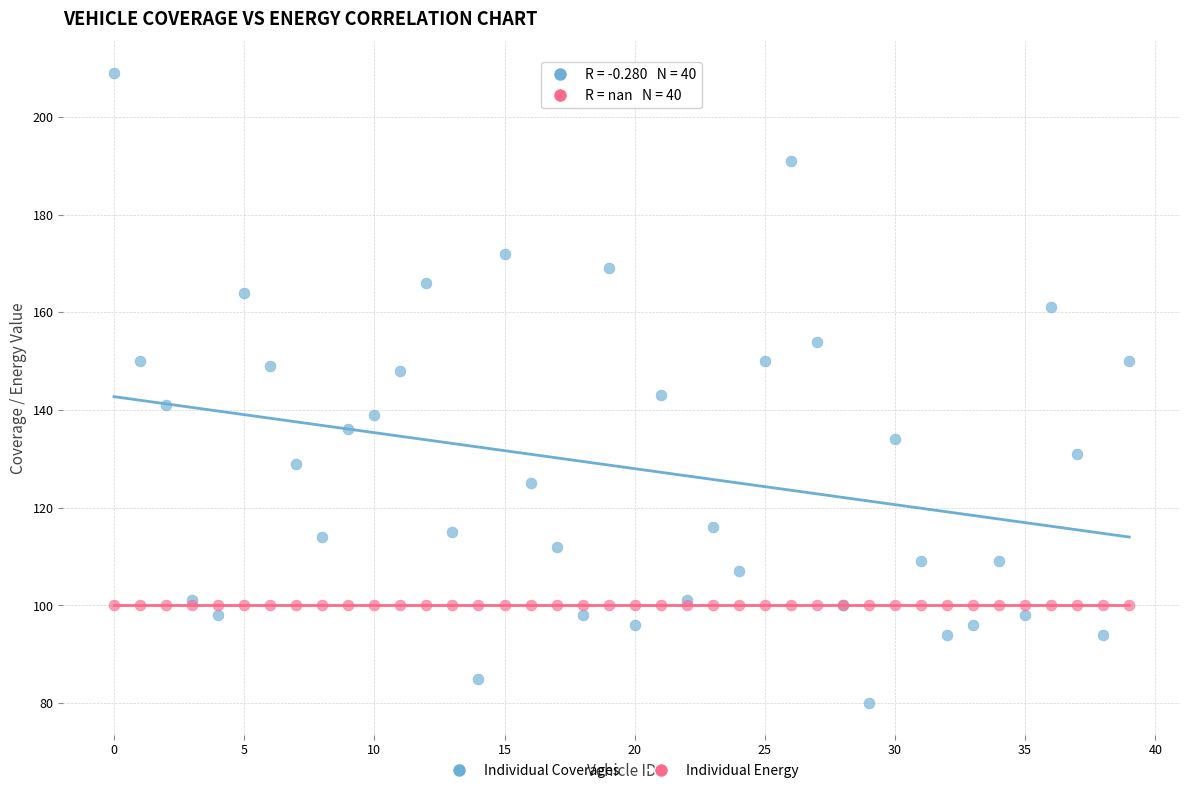

Which series contains the highest Y value?

Individual Coverages